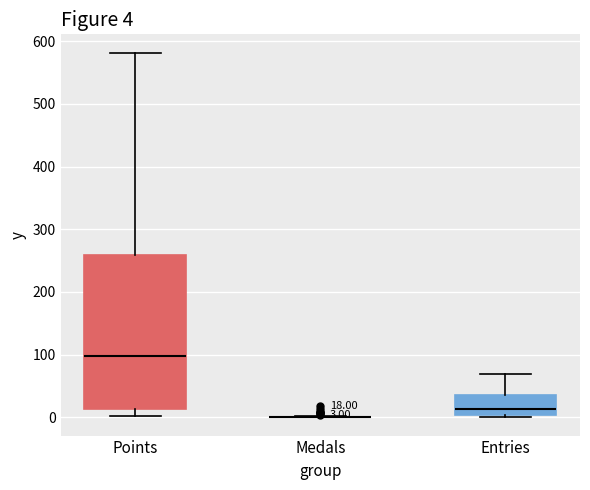

Comparing the boxes themselves (not the whiskers), which one is the tallest?

Points